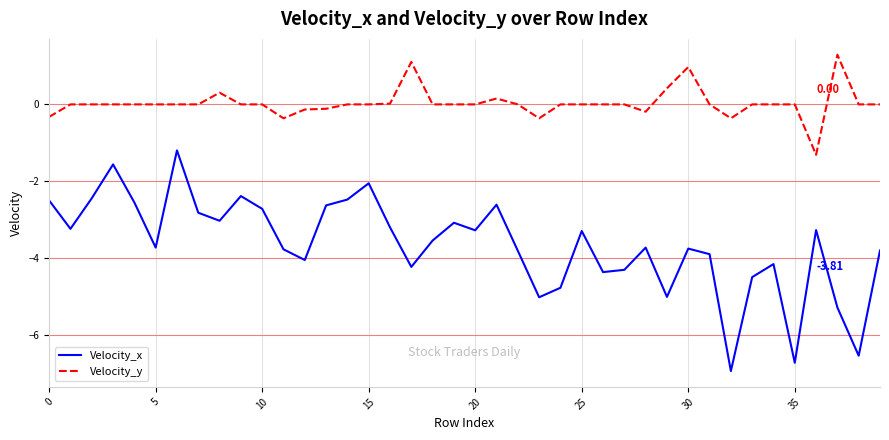

Which series has the largest range (max minus min)?

Velocity_x